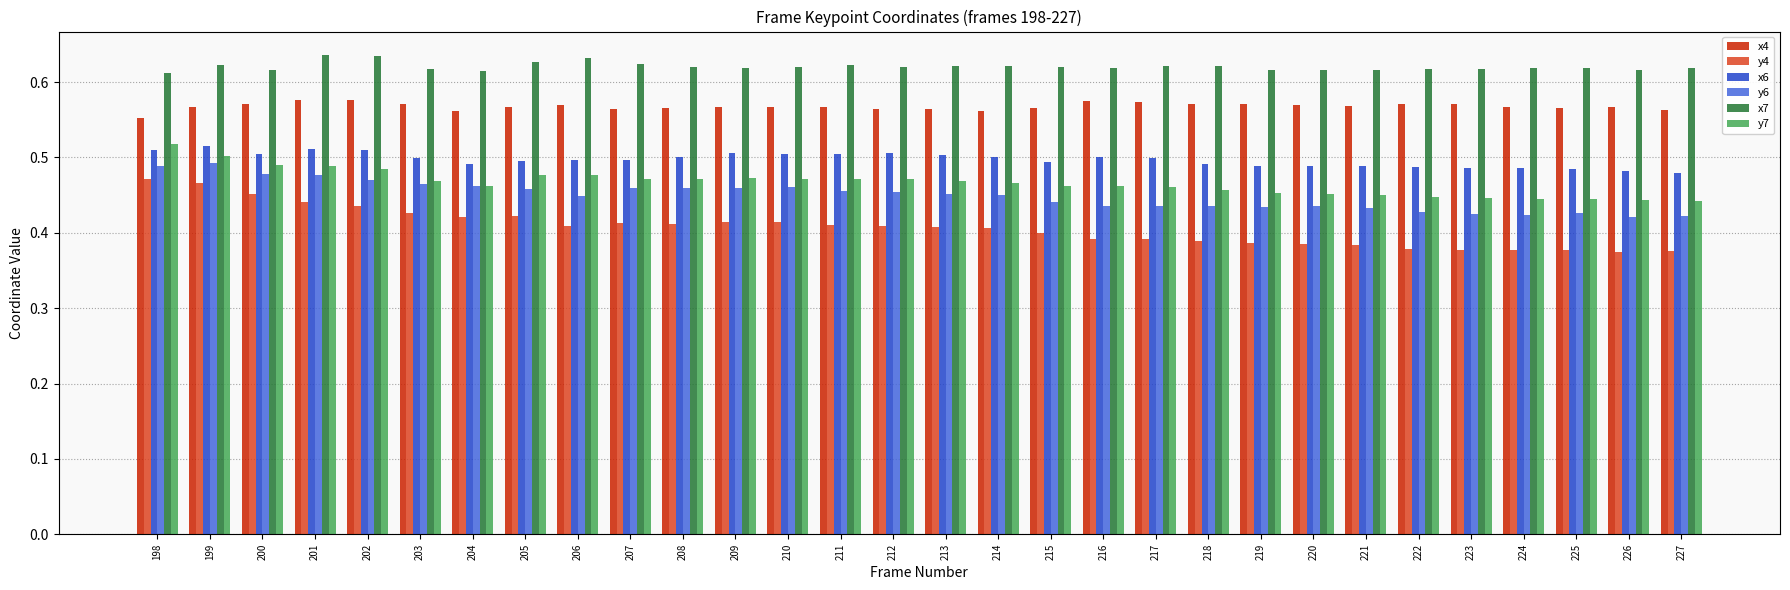

What is the spread (max minus min) of values at 226?

0.2